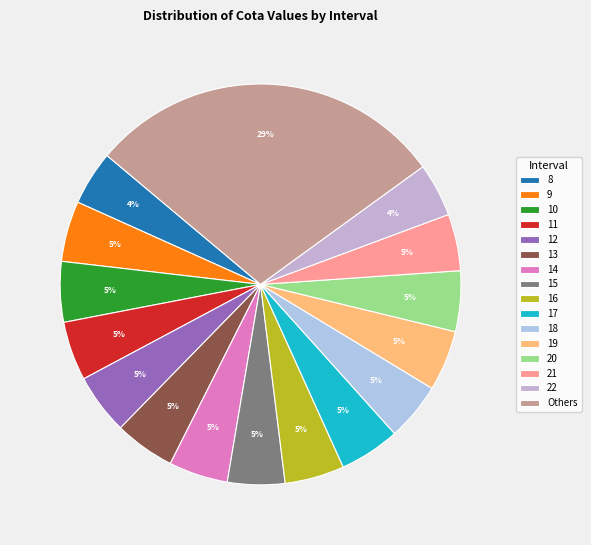

Do 19 and 18 together represent more than half of the pie?

No